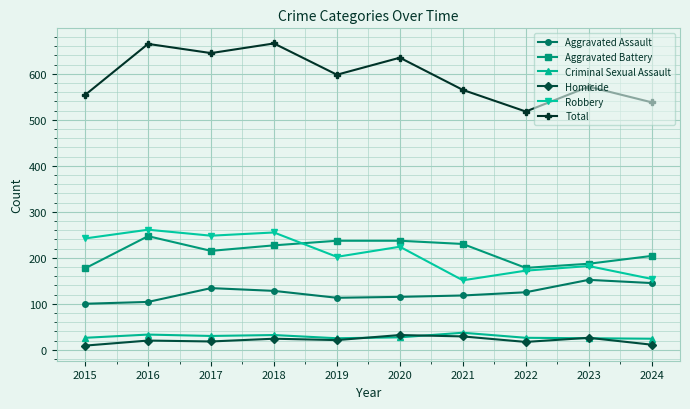

True or false: Criminal Sexual Assault has a value of 26 at 2015.

True